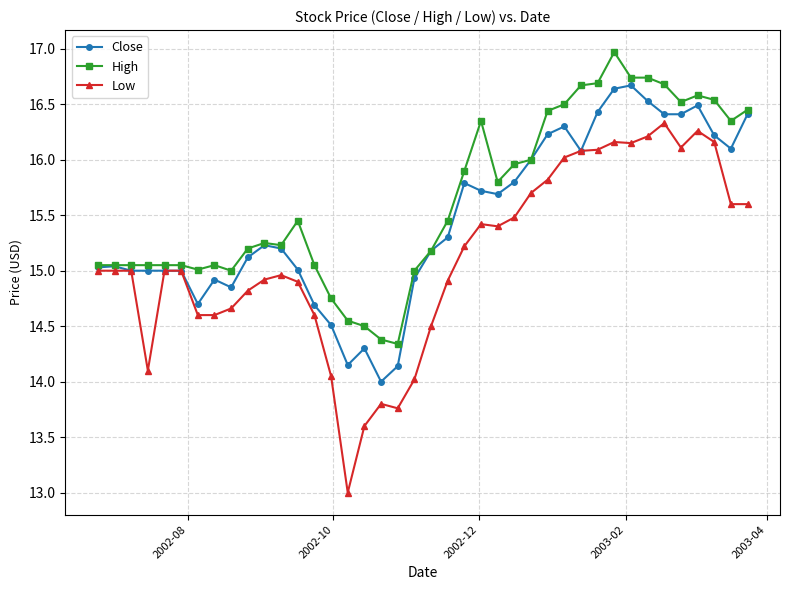

Rank the series by their maximum value, from highest to lowest.

High, Close, Low